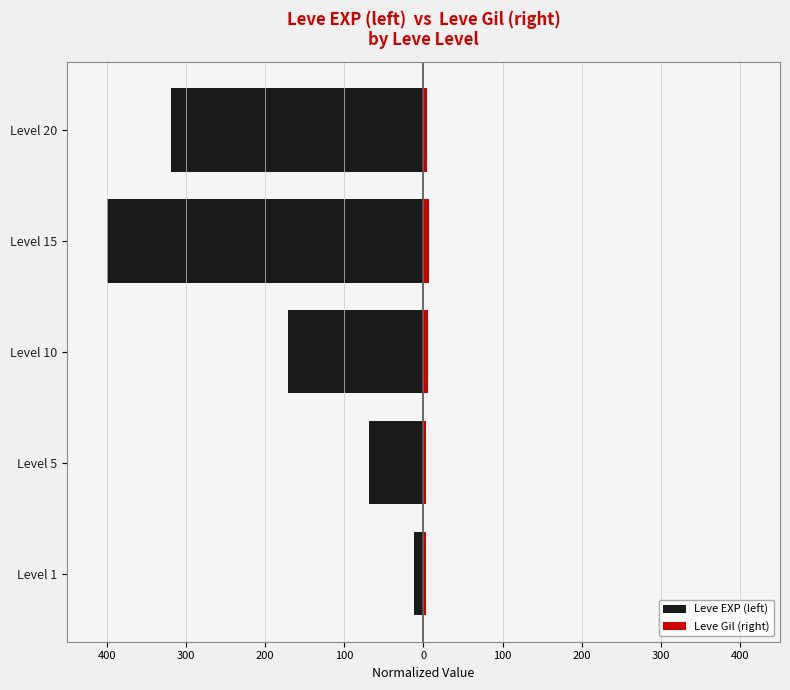

Does the chart contain any negative values?

Yes